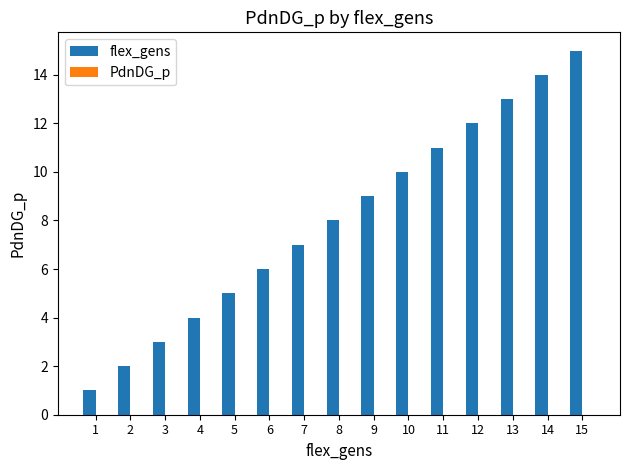

Rank the categories by value from lowest to highest.

1, 2, 3, 4, 5, 6, 7, 8, 9, 10, 11, 12, 13, 14, 15